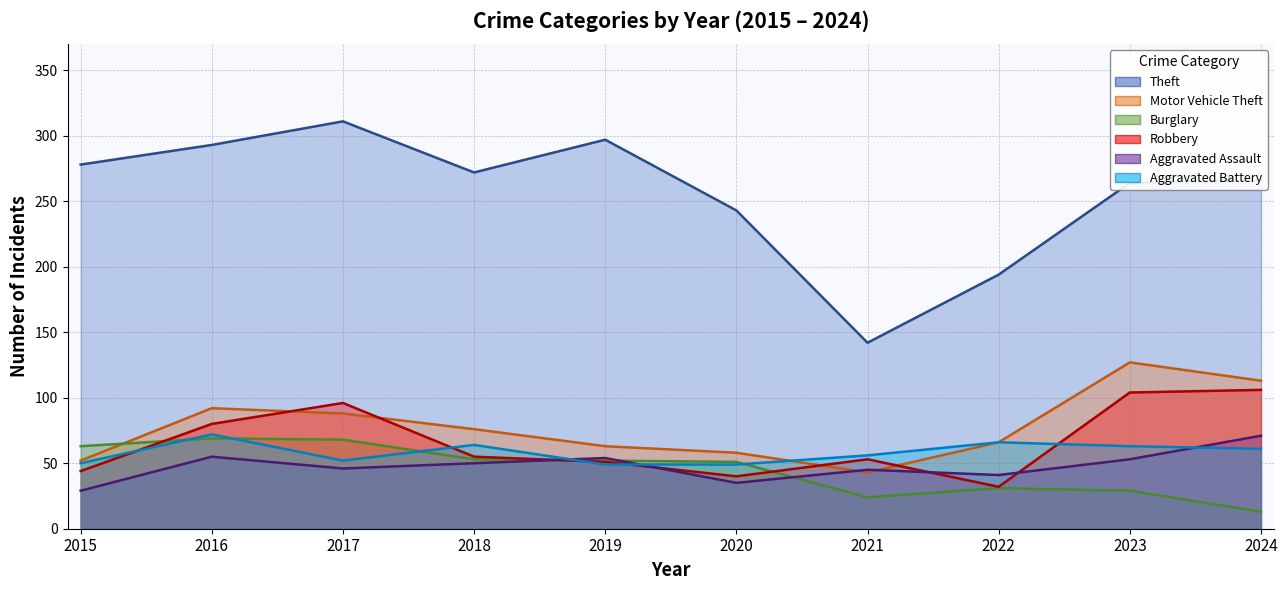

Reading right to left, what are all the values shown in this chart?

Theft: 2024=266	2023=264	2022=194	2021=142	2020=243	2019=297	2018=272	2017=311	2016=293	2015=278
Motor Vehicle Theft: 2024=113	2023=127	2022=66	2021=43	2020=58	2019=63	2018=76	2017=88	2016=92	2015=52
Burglary: 2024=13	2023=29	2022=31	2021=24	2020=51	2019=52	2018=53	2017=68	2016=69	2015=63
Robbery: 2024=106	2023=104	2022=32	2021=53	2020=40	2019=51	2018=55	2017=96	2016=80	2015=44
Aggravated Assault: 2024=71	2023=53	2022=41	2021=45	2020=35	2019=54	2018=50	2017=46	2016=55	2015=29
Aggravated Battery: 2024=61	2023=63	2022=66	2021=56	2020=49	2019=49	2018=64	2017=52	2016=72	2015=50